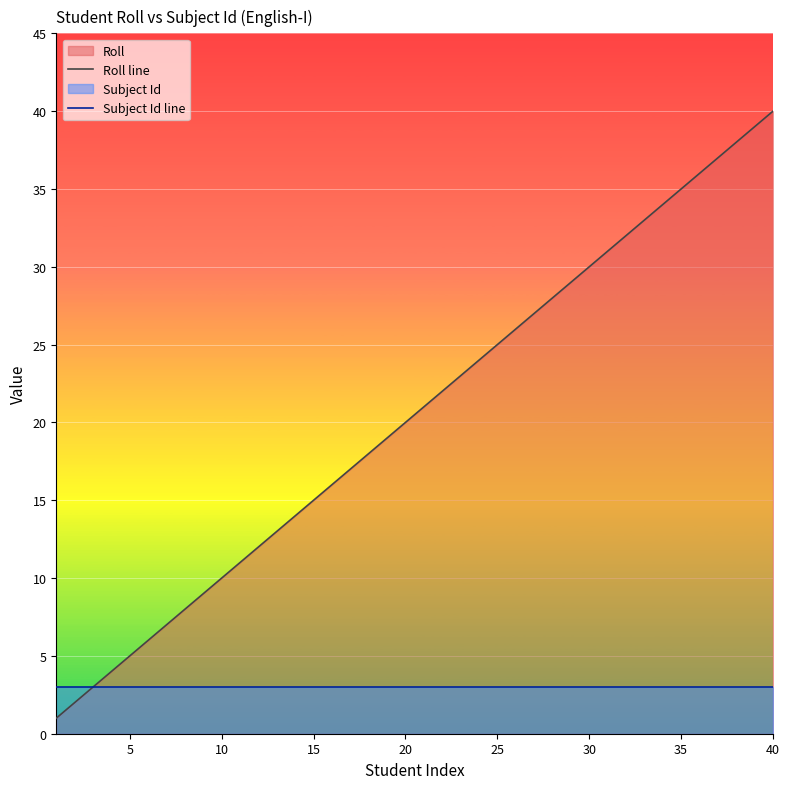

What is the total value across all series at 20?

23